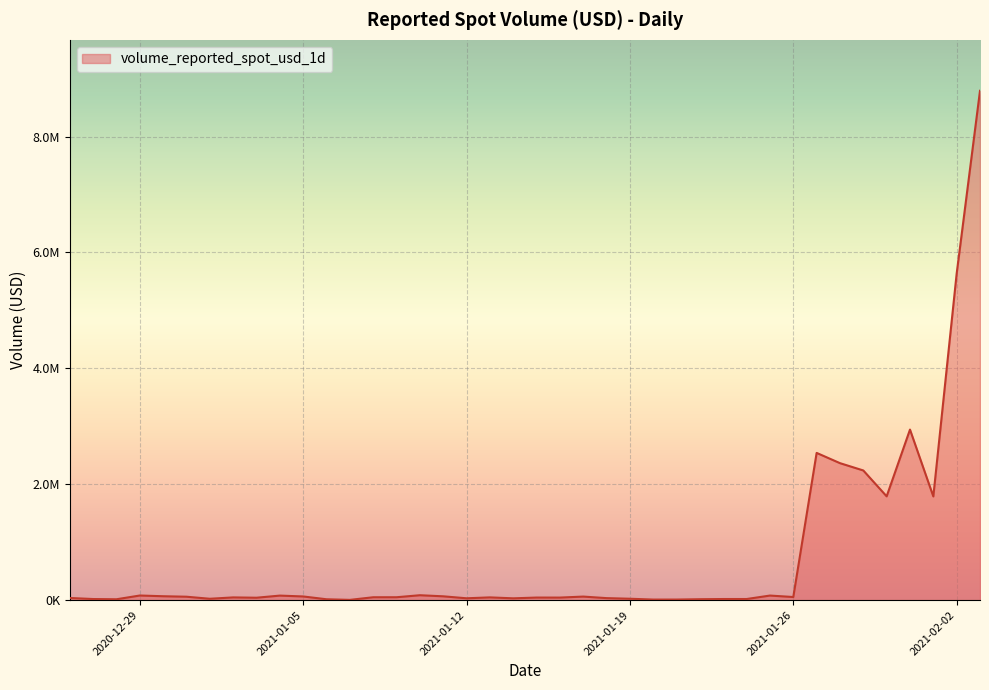

Where does the data first go above 48747?

2020-12-29